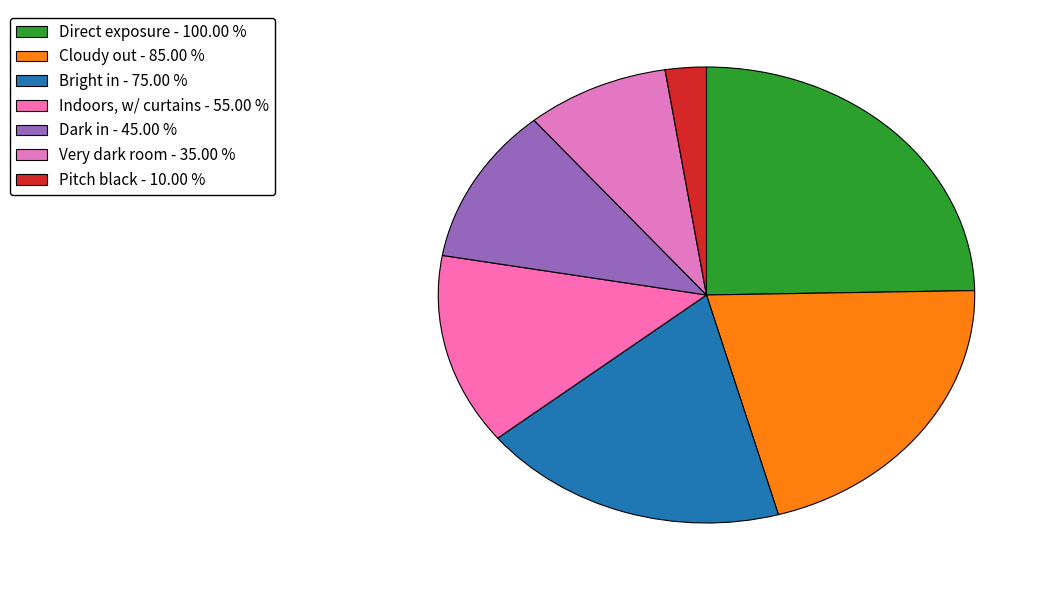

Is Dark in the majority of the pie?

No